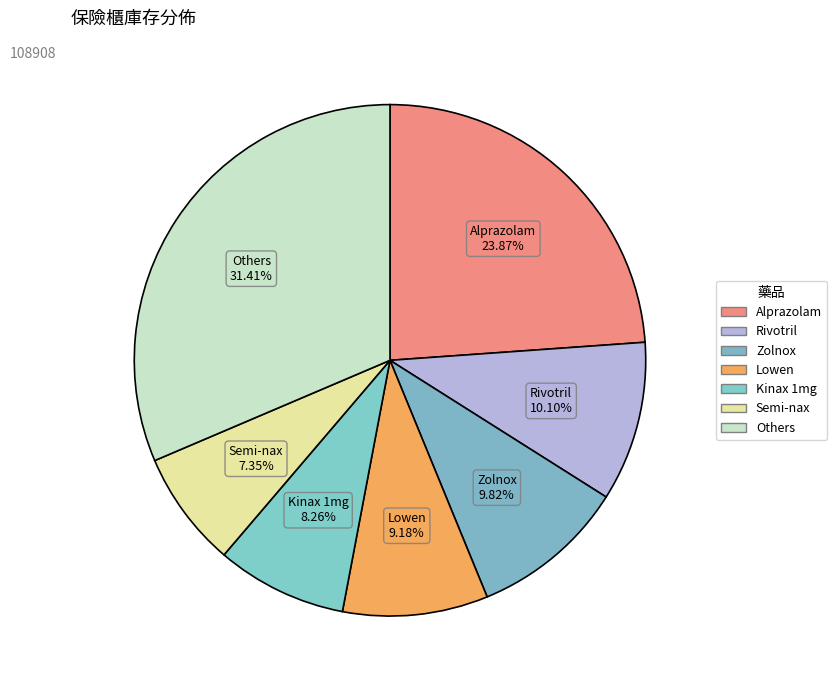

How many slices are in this pie chart?

7